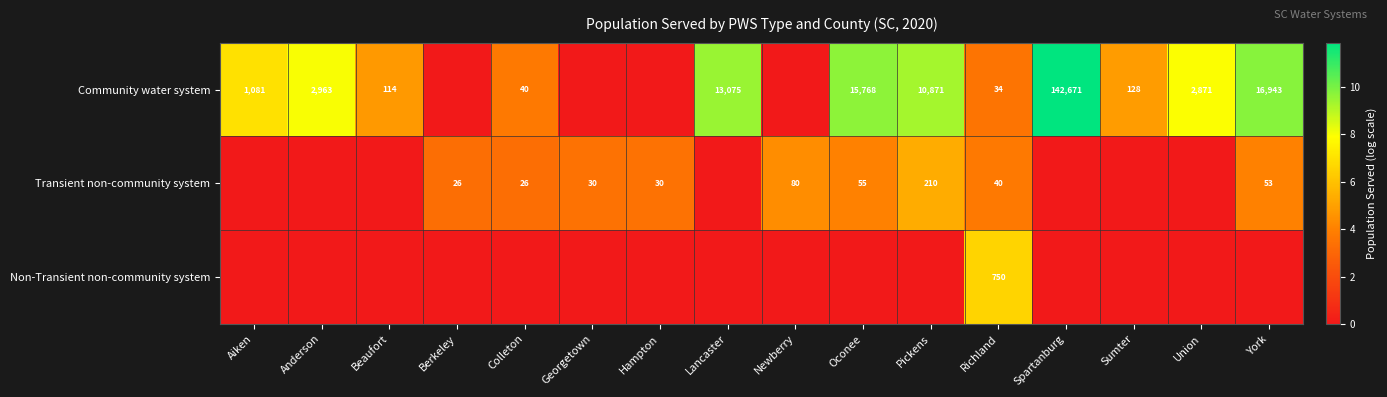

What is the total value across all series at Richland?

824